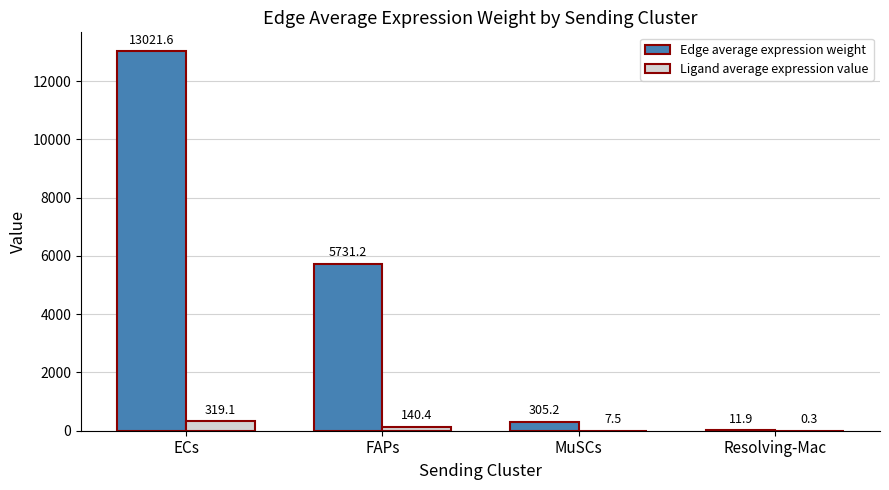

What is the total value across all series at ECs?

13340.7